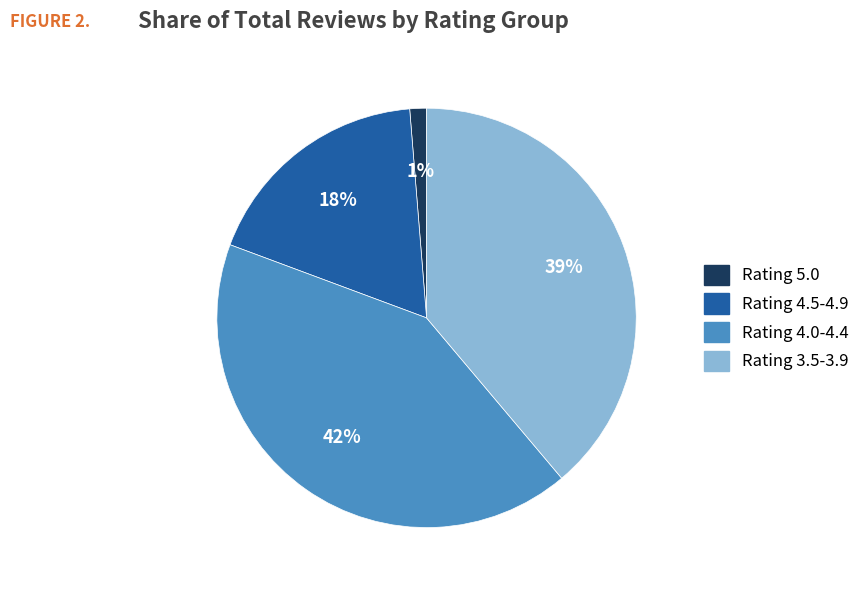

To the nearest percent, what is the average slice percentage?

25%